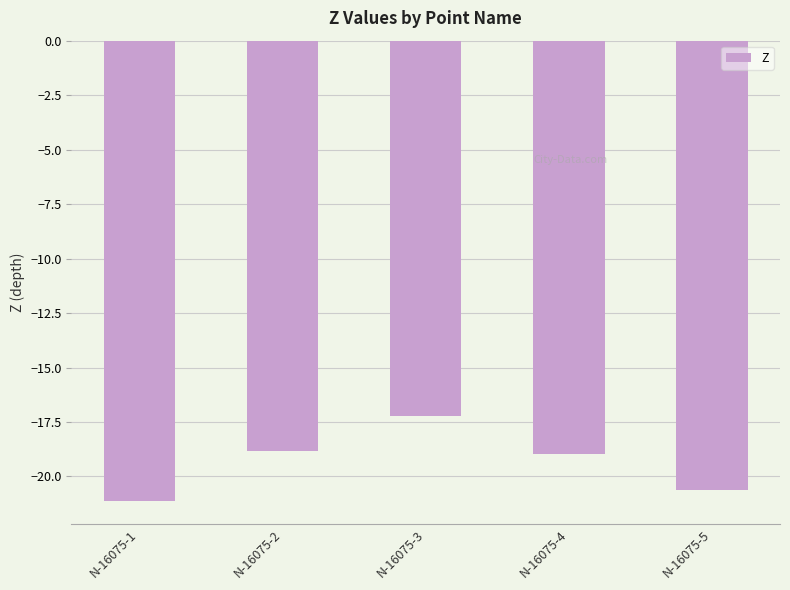

Read the value at N-16075-4.

-19.0